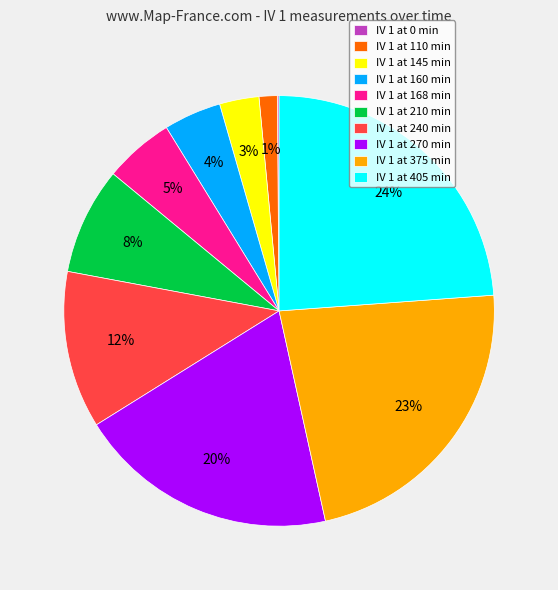

To the nearest percent, what is the average slice percentage?

10%